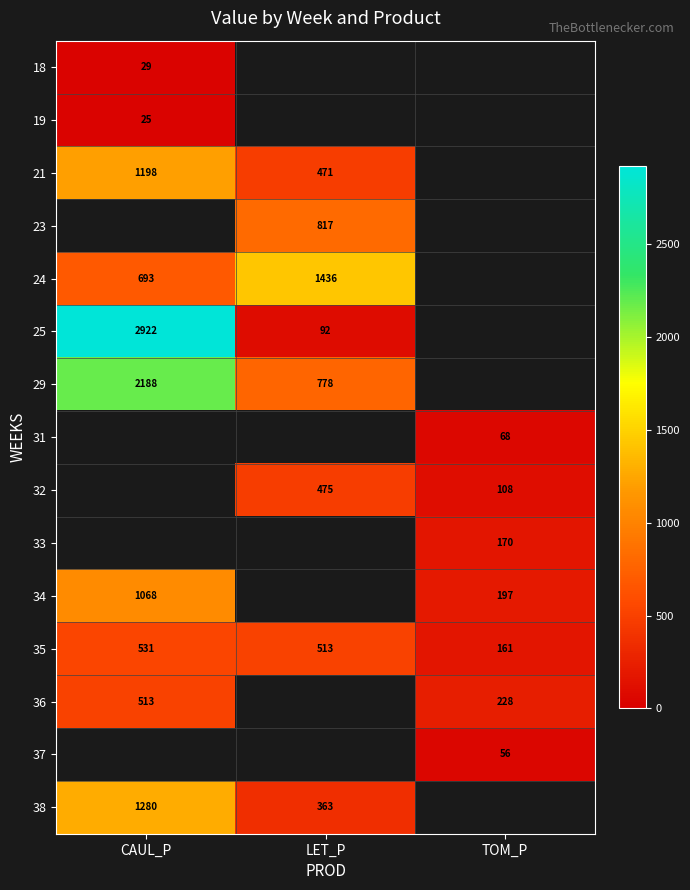

What is the greatest value displayed?

2921.6